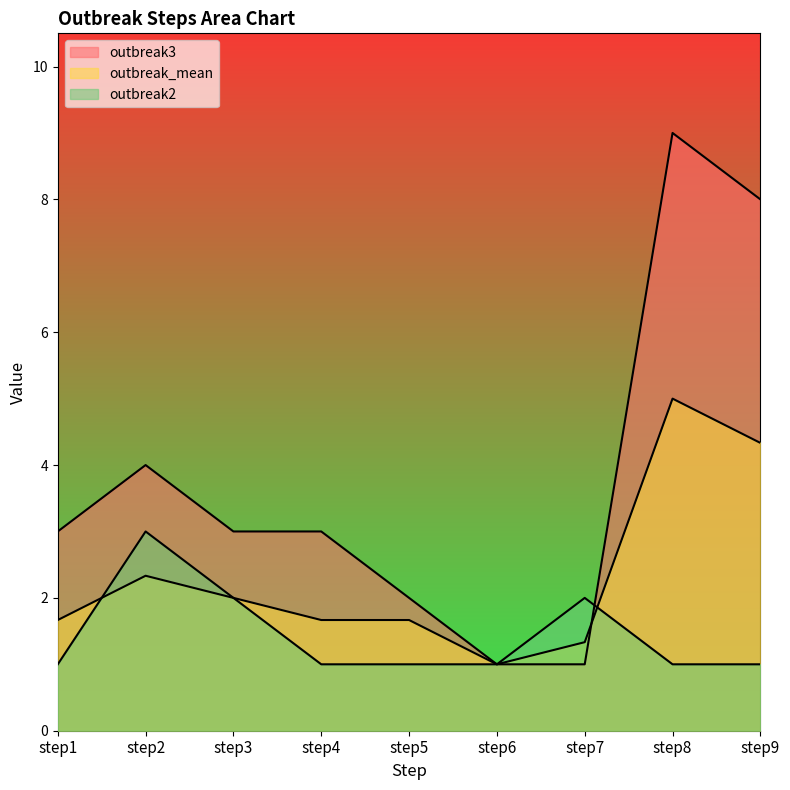

In outbreak2, how many points are higher than both neighbors (excluding endpoints)?

2